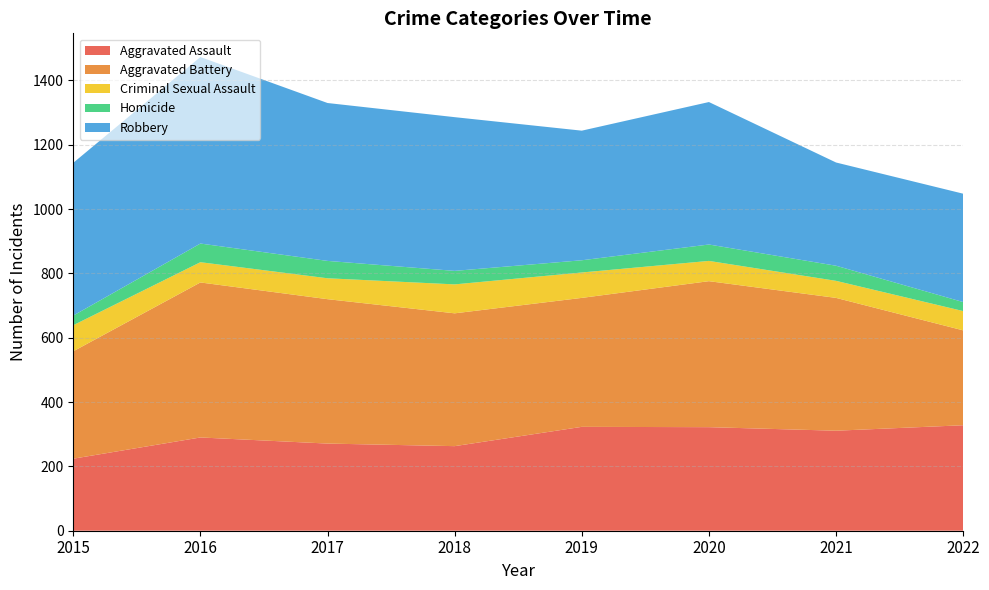

Reading left to right, what are all the values shown in this chart?

Aggravated Assault: 224	290	271	263	323	322	311	328
Aggravated Battery: 334	482	449	413	401	454	413	295
Criminal Sexual Assault: 81	63	65	90	79	63	53	60
Homicide: 30	58	54	42	38	51	47	28
Robbery: 475	580	491	478	403	443	321	337